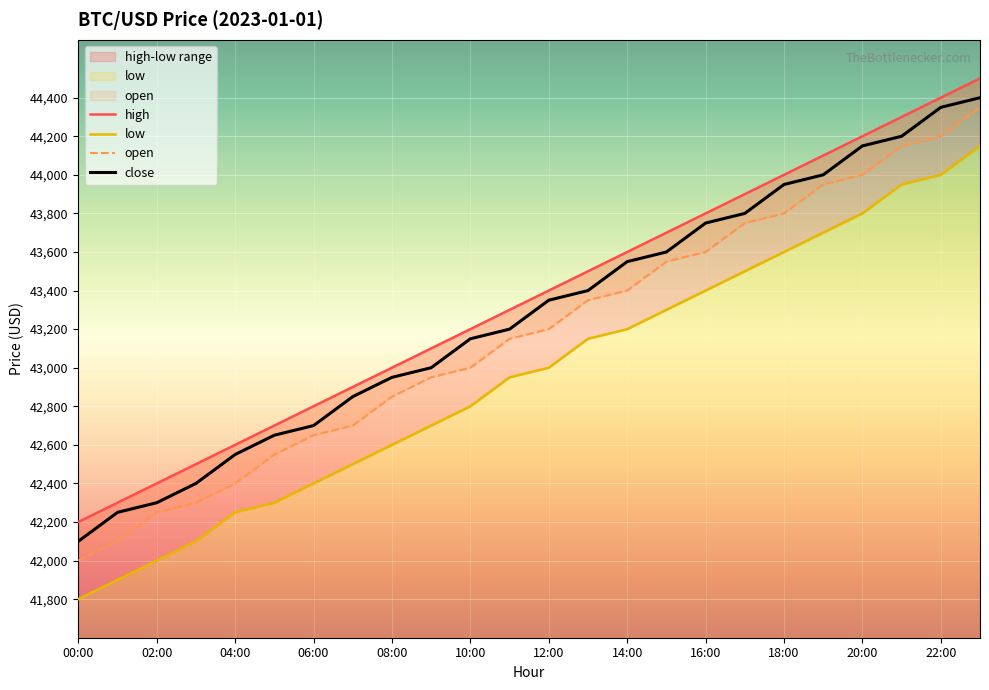

Reading right to left, transcribe all the data shown in this chart.

open: 44350	44200	44150	44000	43950	43800	43750	43600	43550	43400	43350	43200	43150	43000	42950	42850	42700	42650	42550	42400	42300	42250	42100	42000
high: 44500	44400	44300	44200	44100	44000	43900	43800	43700	43600	43500	43400	43300	43200	43100	43000	42900	42800	42700	42600	42500	42400	42300	42200
low: 44150	44000	43950	43800	43700	43600	43500	43400	43300	43200	43150	43000	42950	42800	42700	42600	42500	42400	42300	42250	42100	42000	41900	41800
close: 44400	44350	44200	44150	44000	43950	43800	43750	43600	43550	43400	43350	43200	43150	43000	42950	42850	42700	42650	42550	42400	42300	42250	42100